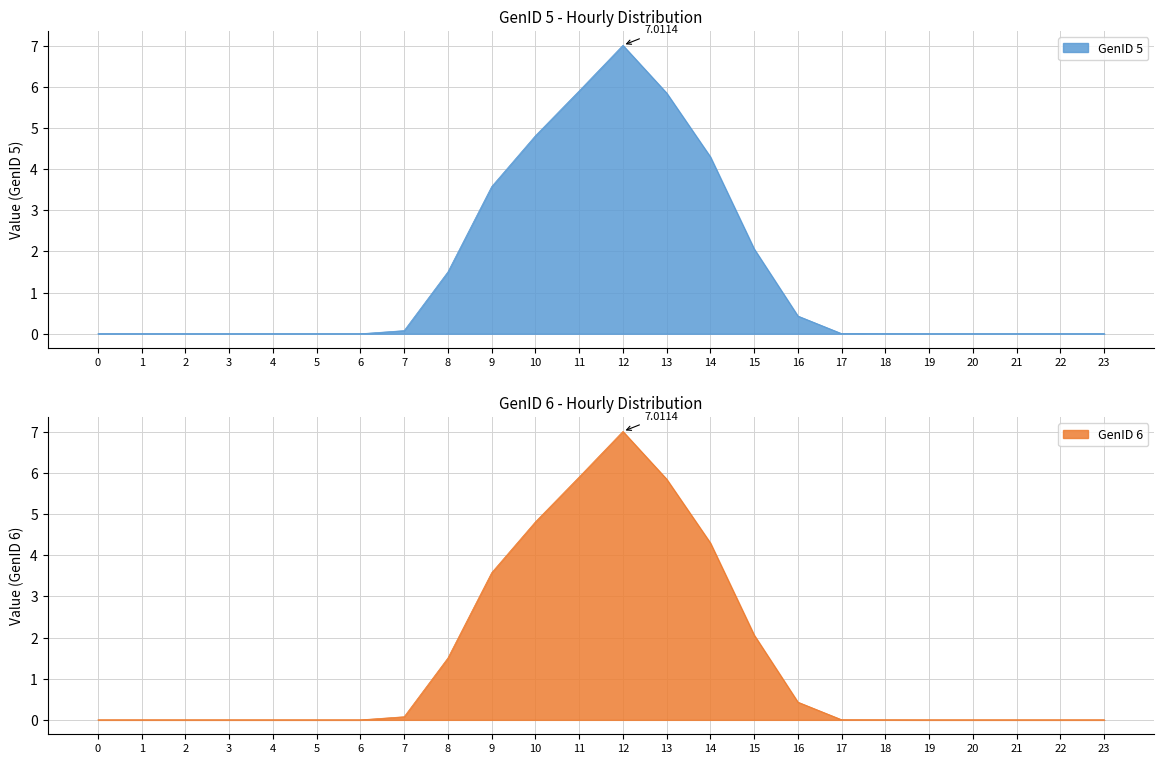

Reading left to right, transcribe all the data shown in this chart.

GenID 5: 0=0.0	1=0.0	2=0.0	3=0.0	4=0.0	5=0.0	6=0.0	7=0.1	8=1.5	9=3.6	10=4.8	11=5.9	12=7.0	13=5.9	14=4.3	15=2.1	16=0.4	17=0.0	18=0.0	19=0.0	20=0.0	21=0.0	22=0.0	23=0.0
GenID 6: 0=0.0	1=0.0	2=0.0	3=0.0	4=0.0	5=0.0	6=0.0	7=0.1	8=1.5	9=3.6	10=4.8	11=5.9	12=7.0	13=5.9	14=4.3	15=2.1	16=0.4	17=0.0	18=0.0	19=0.0	20=0.0	21=0.0	22=0.0	23=0.0